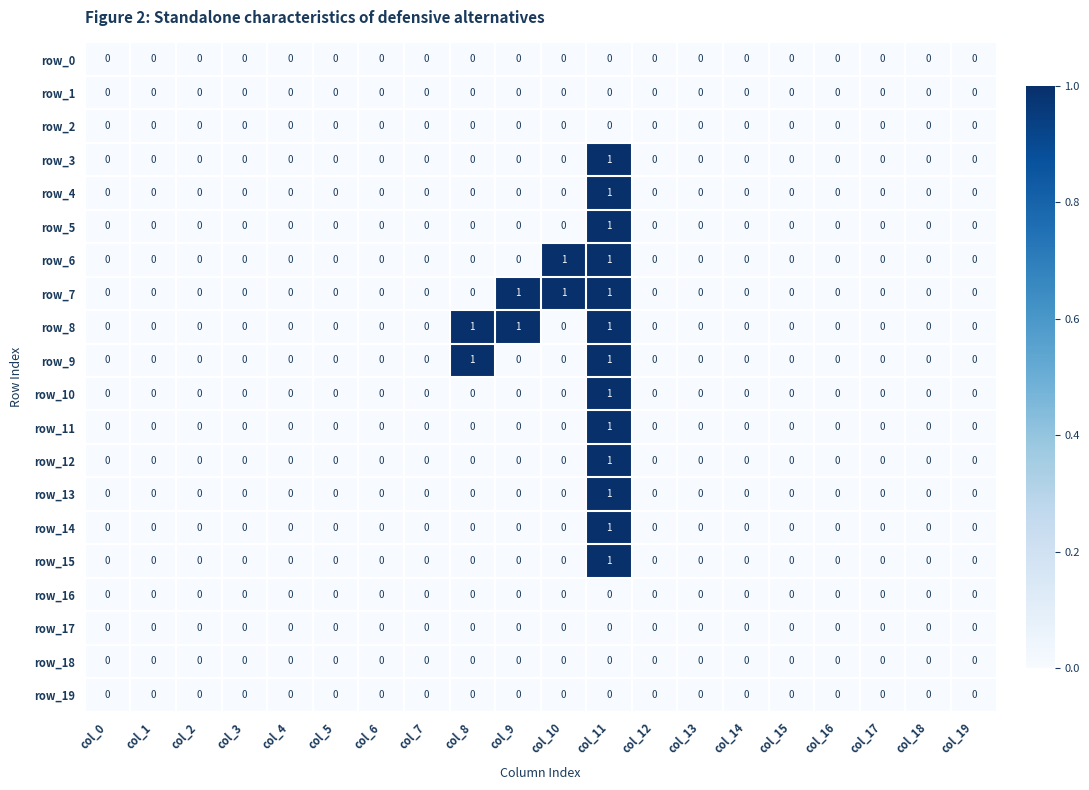

Reading left to right, list all the values displayed in this chart.

row_0: col_0=0	col_1=0	col_2=0	col_3=0	col_4=0	col_5=0	col_6=0	col_7=0	col_8=0	col_9=0	col_10=0	col_11=0	col_12=0	col_13=0	col_14=0	col_15=0	col_16=0	col_17=0	col_18=0	col_19=0
row_1: col_0=0	col_1=0	col_2=0	col_3=0	col_4=0	col_5=0	col_6=0	col_7=0	col_8=0	col_9=0	col_10=0	col_11=0	col_12=0	col_13=0	col_14=0	col_15=0	col_16=0	col_17=0	col_18=0	col_19=0
row_2: col_0=0	col_1=0	col_2=0	col_3=0	col_4=0	col_5=0	col_6=0	col_7=0	col_8=0	col_9=0	col_10=0	col_11=0	col_12=0	col_13=0	col_14=0	col_15=0	col_16=0	col_17=0	col_18=0	col_19=0
row_3: col_0=0	col_1=0	col_2=0	col_3=0	col_4=0	col_5=0	col_6=0	col_7=0	col_8=0	col_9=0	col_10=0	col_11=1	col_12=0	col_13=0	col_14=0	col_15=0	col_16=0	col_17=0	col_18=0	col_19=0
row_4: col_0=0	col_1=0	col_2=0	col_3=0	col_4=0	col_5=0	col_6=0	col_7=0	col_8=0	col_9=0	col_10=0	col_11=1	col_12=0	col_13=0	col_14=0	col_15=0	col_16=0	col_17=0	col_18=0	col_19=0
row_5: col_0=0	col_1=0	col_2=0	col_3=0	col_4=0	col_5=0	col_6=0	col_7=0	col_8=0	col_9=0	col_10=0	col_11=1	col_12=0	col_13=0	col_14=0	col_15=0	col_16=0	col_17=0	col_18=0	col_19=0
row_6: col_0=0	col_1=0	col_2=0	col_3=0	col_4=0	col_5=0	col_6=0	col_7=0	col_8=0	col_9=0	col_10=1	col_11=1	col_12=0	col_13=0	col_14=0	col_15=0	col_16=0	col_17=0	col_18=0	col_19=0
row_7: col_0=0	col_1=0	col_2=0	col_3=0	col_4=0	col_5=0	col_6=0	col_7=0	col_8=0	col_9=1	col_10=1	col_11=1	col_12=0	col_13=0	col_14=0	col_15=0	col_16=0	col_17=0	col_18=0	col_19=0
row_8: col_0=0	col_1=0	col_2=0	col_3=0	col_4=0	col_5=0	col_6=0	col_7=0	col_8=1	col_9=1	col_10=0	col_11=1	col_12=0	col_13=0	col_14=0	col_15=0	col_16=0	col_17=0	col_18=0	col_19=0
row_9: col_0=0	col_1=0	col_2=0	col_3=0	col_4=0	col_5=0	col_6=0	col_7=0	col_8=1	col_9=0	col_10=0	col_11=1	col_12=0	col_13=0	col_14=0	col_15=0	col_16=0	col_17=0	col_18=0	col_19=0
row_10: col_0=0	col_1=0	col_2=0	col_3=0	col_4=0	col_5=0	col_6=0	col_7=0	col_8=0	col_9=0	col_10=0	col_11=1	col_12=0	col_13=0	col_14=0	col_15=0	col_16=0	col_17=0	col_18=0	col_19=0
row_11: col_0=0	col_1=0	col_2=0	col_3=0	col_4=0	col_5=0	col_6=0	col_7=0	col_8=0	col_9=0	col_10=0	col_11=1	col_12=0	col_13=0	col_14=0	col_15=0	col_16=0	col_17=0	col_18=0	col_19=0
row_12: col_0=0	col_1=0	col_2=0	col_3=0	col_4=0	col_5=0	col_6=0	col_7=0	col_8=0	col_9=0	col_10=0	col_11=1	col_12=0	col_13=0	col_14=0	col_15=0	col_16=0	col_17=0	col_18=0	col_19=0
row_13: col_0=0	col_1=0	col_2=0	col_3=0	col_4=0	col_5=0	col_6=0	col_7=0	col_8=0	col_9=0	col_10=0	col_11=1	col_12=0	col_13=0	col_14=0	col_15=0	col_16=0	col_17=0	col_18=0	col_19=0
row_14: col_0=0	col_1=0	col_2=0	col_3=0	col_4=0	col_5=0	col_6=0	col_7=0	col_8=0	col_9=0	col_10=0	col_11=1	col_12=0	col_13=0	col_14=0	col_15=0	col_16=0	col_17=0	col_18=0	col_19=0
row_15: col_0=0	col_1=0	col_2=0	col_3=0	col_4=0	col_5=0	col_6=0	col_7=0	col_8=0	col_9=0	col_10=0	col_11=1	col_12=0	col_13=0	col_14=0	col_15=0	col_16=0	col_17=0	col_18=0	col_19=0
row_16: col_0=0	col_1=0	col_2=0	col_3=0	col_4=0	col_5=0	col_6=0	col_7=0	col_8=0	col_9=0	col_10=0	col_11=0	col_12=0	col_13=0	col_14=0	col_15=0	col_16=0	col_17=0	col_18=0	col_19=0
row_17: col_0=0	col_1=0	col_2=0	col_3=0	col_4=0	col_5=0	col_6=0	col_7=0	col_8=0	col_9=0	col_10=0	col_11=0	col_12=0	col_13=0	col_14=0	col_15=0	col_16=0	col_17=0	col_18=0	col_19=0
row_18: col_0=0	col_1=0	col_2=0	col_3=0	col_4=0	col_5=0	col_6=0	col_7=0	col_8=0	col_9=0	col_10=0	col_11=0	col_12=0	col_13=0	col_14=0	col_15=0	col_16=0	col_17=0	col_18=0	col_19=0
row_19: col_0=0	col_1=0	col_2=0	col_3=0	col_4=0	col_5=0	col_6=0	col_7=0	col_8=0	col_9=0	col_10=0	col_11=0	col_12=0	col_13=0	col_14=0	col_15=0	col_16=0	col_17=0	col_18=0	col_19=0